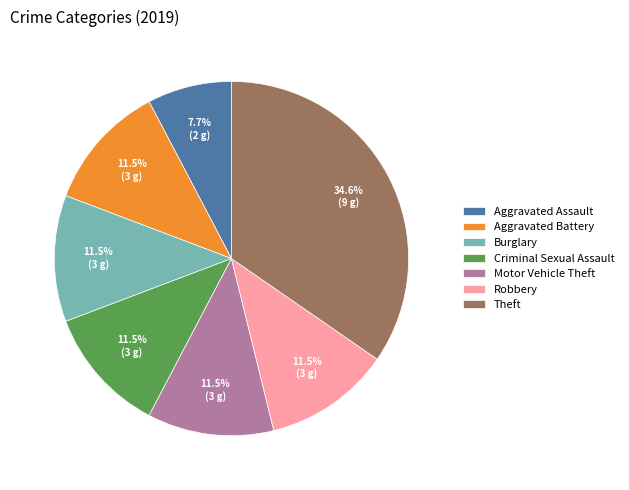

Does Motor Vehicle Theft represent more than half of the total?

No